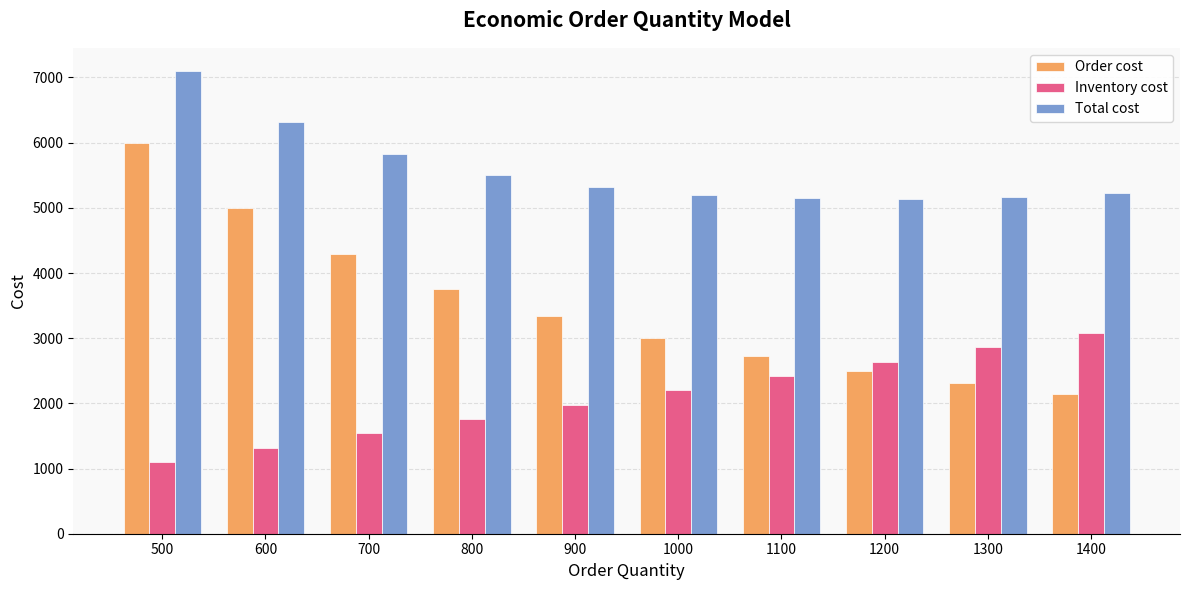

What is the value of the Inventory cost bar at the 10th from the left?

3080.0